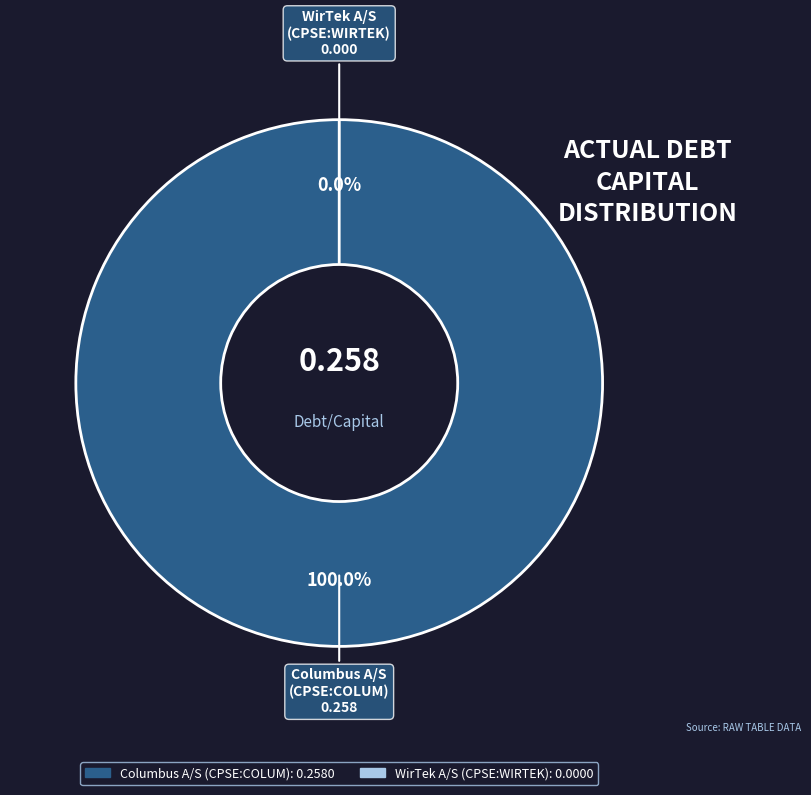

Which category has the smallest portion of the pie?

WirTek A/S (CPSE:WIRTEK)